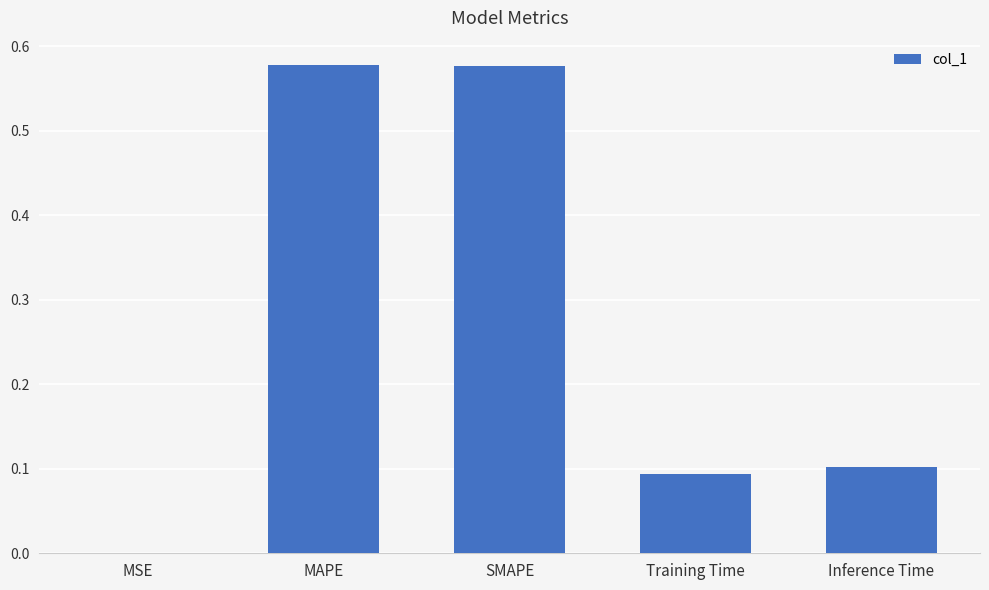

The chart shows a value of 0.1 at Training Time. True or false?

True